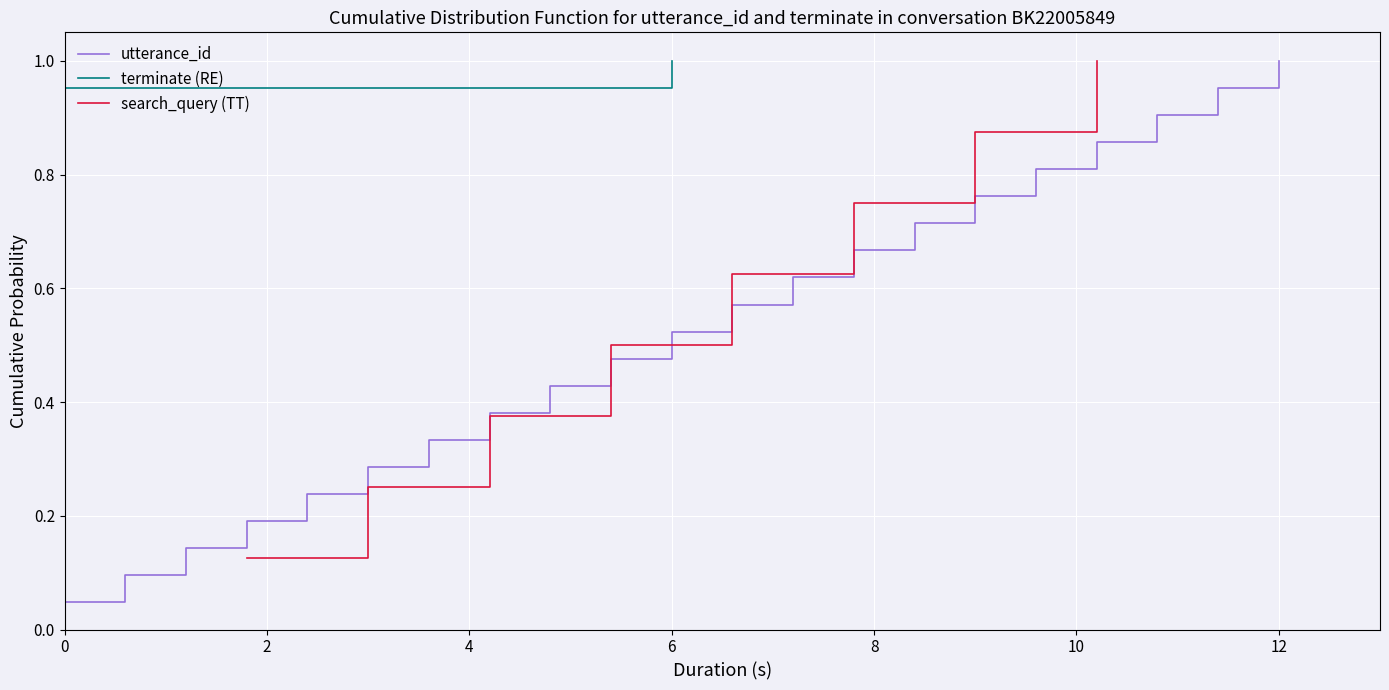

The chart shows a value of 0.1 at 2. True or false?

True